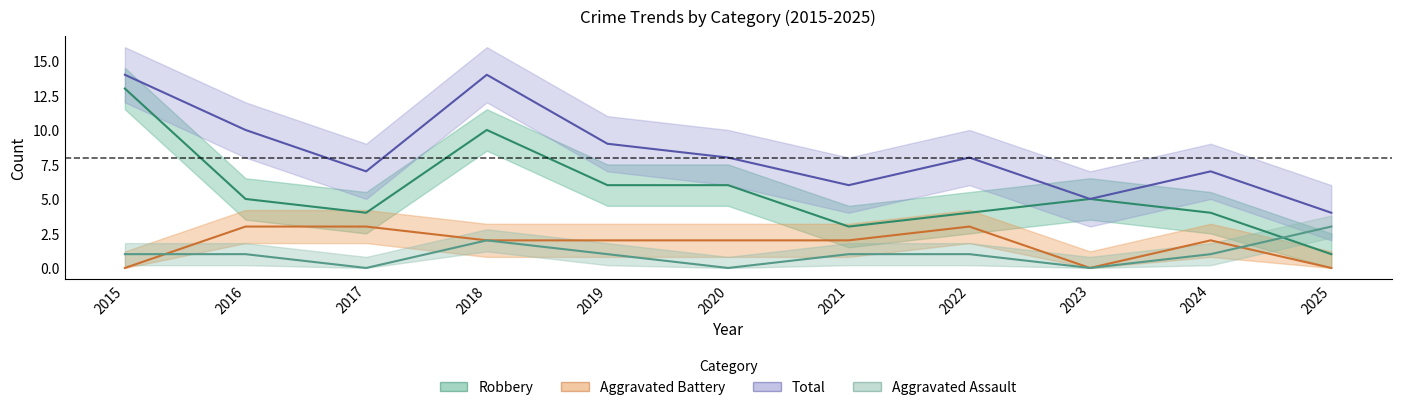

How many data points does each series have?

11